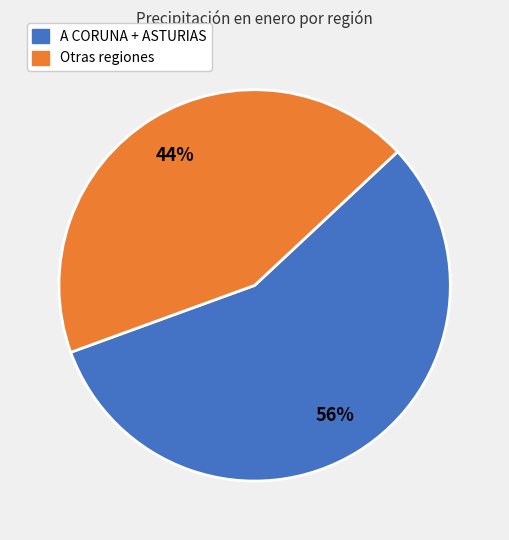

Is there any slice that represents more than half of the pie?

Yes